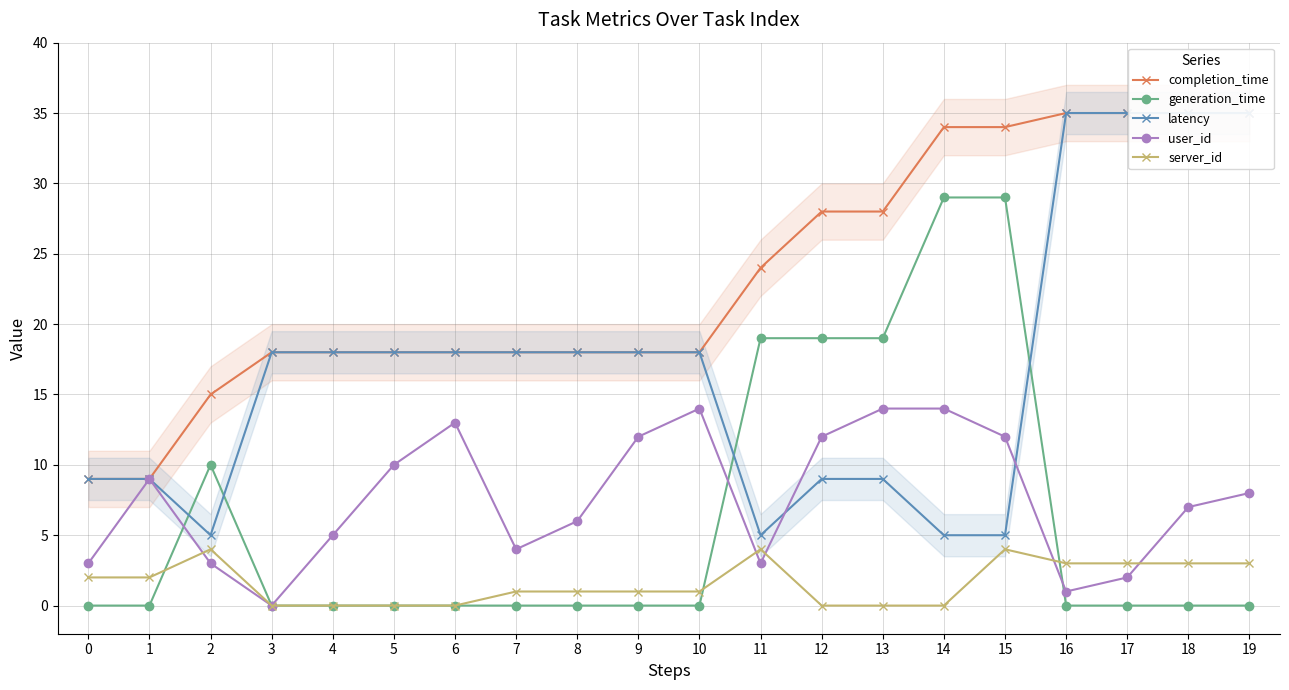

Which series has the largest total across all categories?

completion_time